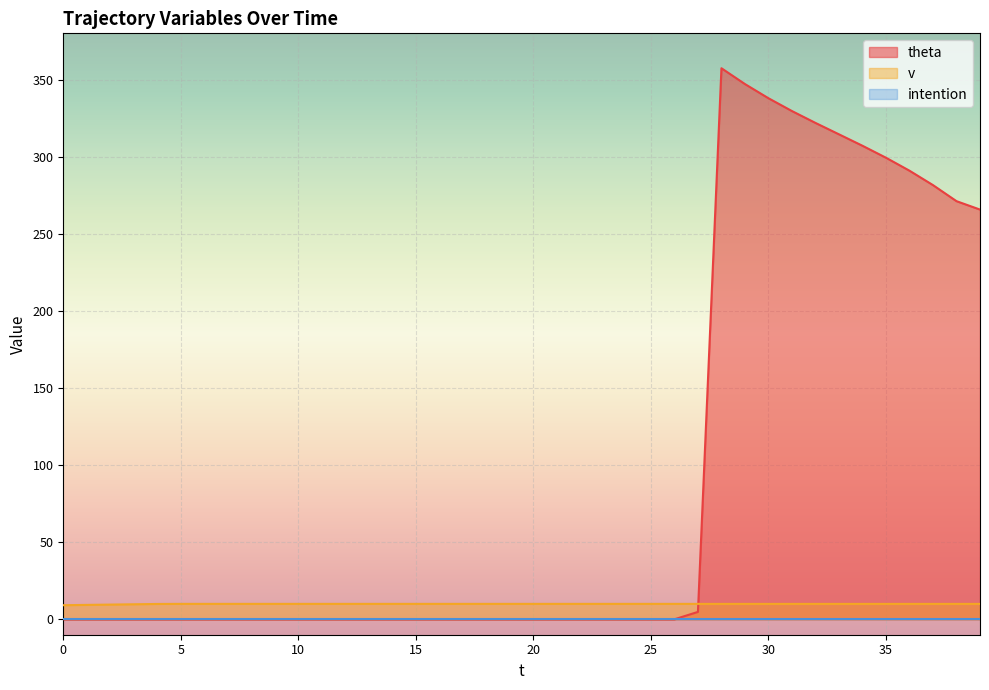

Reading right to left, extract all data points from this chart.

theta: 265.7	271.2	281.6	290.9	299.3	307.1	314.5	321.9	329.6	337.9	347.1	357.4	4.8	0.0	0.0	0.0	0.0	0.0	0.0	0.0	0.0	0.0	0.0	0.0	0.0	0.0	0.0	0.0	0.0	0.0	0.0	0.0	0.0	0.0	0.0	0.0	0.0	0.0	0.0	0.0
v: 10.0	10.0	10.0	10.0	10.0	10.0	10.0	10.0	10.0	10.0	10.0	10.0	10.0	10.0	10.0	10.0	10.0	10.0	10.0	10.0	10.0	10.0	10.0	10.0	10.0	10.0	10.0	10.0	10.0	10.0	10.0	10.0	10.0	10.0	10.0	9.9	9.7	9.5	9.3	9.1